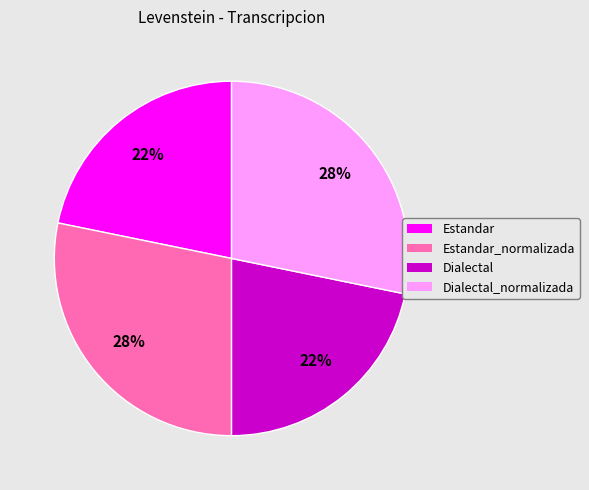

Is there a majority slice in this chart?

No